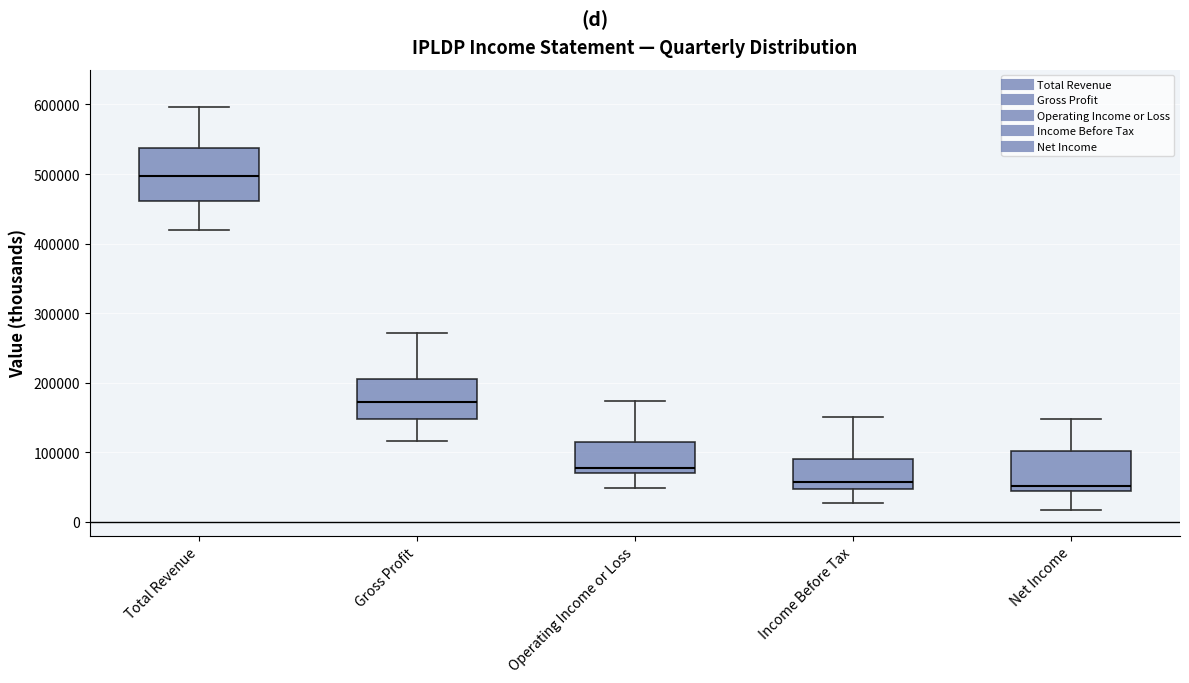

Reading left to right, transcribe this box plot: for each box, give where its median line is, the range the box spans, and where its two whiskers end, as read against the y-axis. The values are not printed on the chart, so give them approximately, as read against the axis.

Total Revenue: median 500000, box 460000 to 540000, whiskers 420000 to 600000
Gross Profit: median 170000, box 150000 to 210000, whiskers 120000 to 270000
Operating Income or Loss: median 80000, box 70000 to 120000, whiskers 50000 to 170000
Income Before Tax: median 60000, box 50000 to 90000, whiskers 30000 to 150000
Net Income: median 50000, box 40000 to 100000, whiskers 20000 to 150000